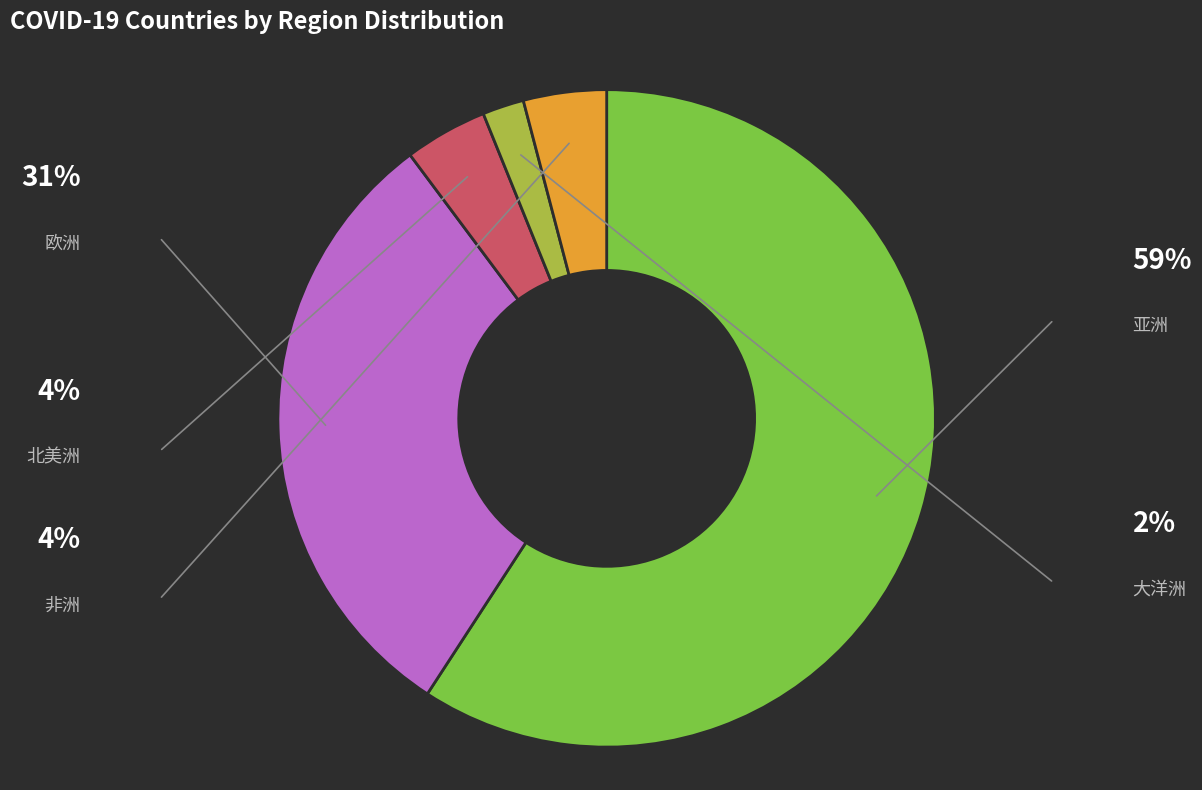

Is there any slice that represents more than half of the pie?

Yes